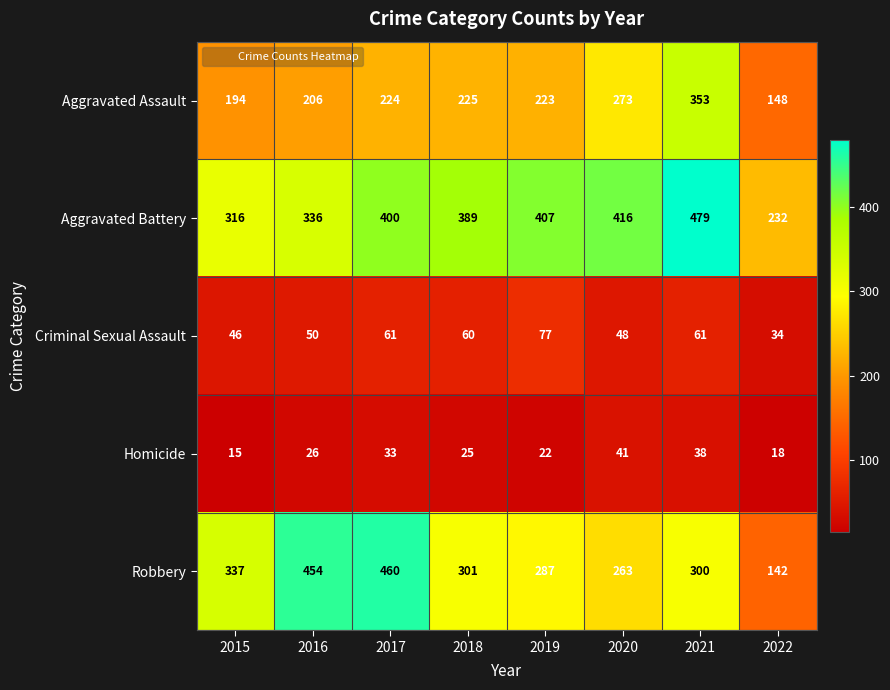

Rank the series by their maximum value, from lowest to highest.

Homicide, Criminal Sexual Assault, Aggravated Assault, Robbery, Aggravated Battery